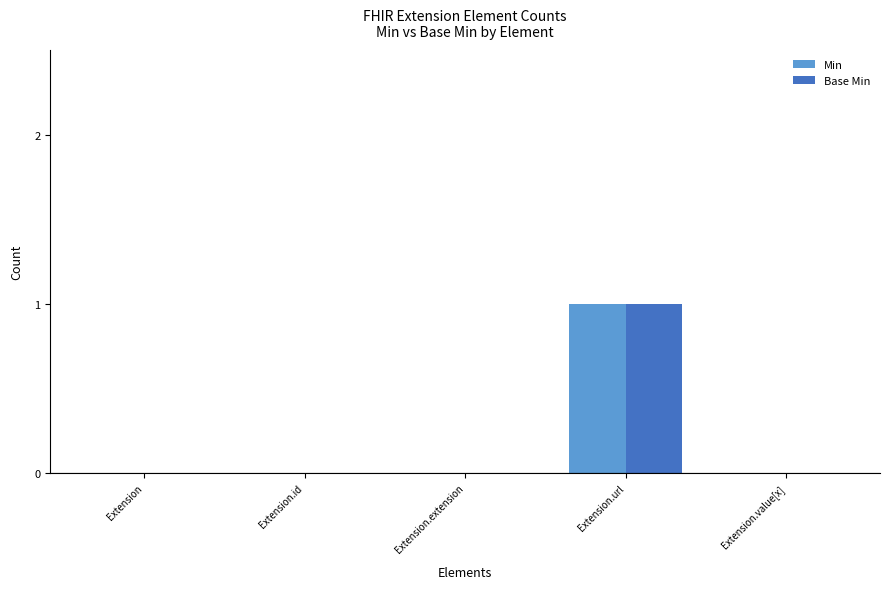

At which category is the sum across all series the highest?

Extension.url